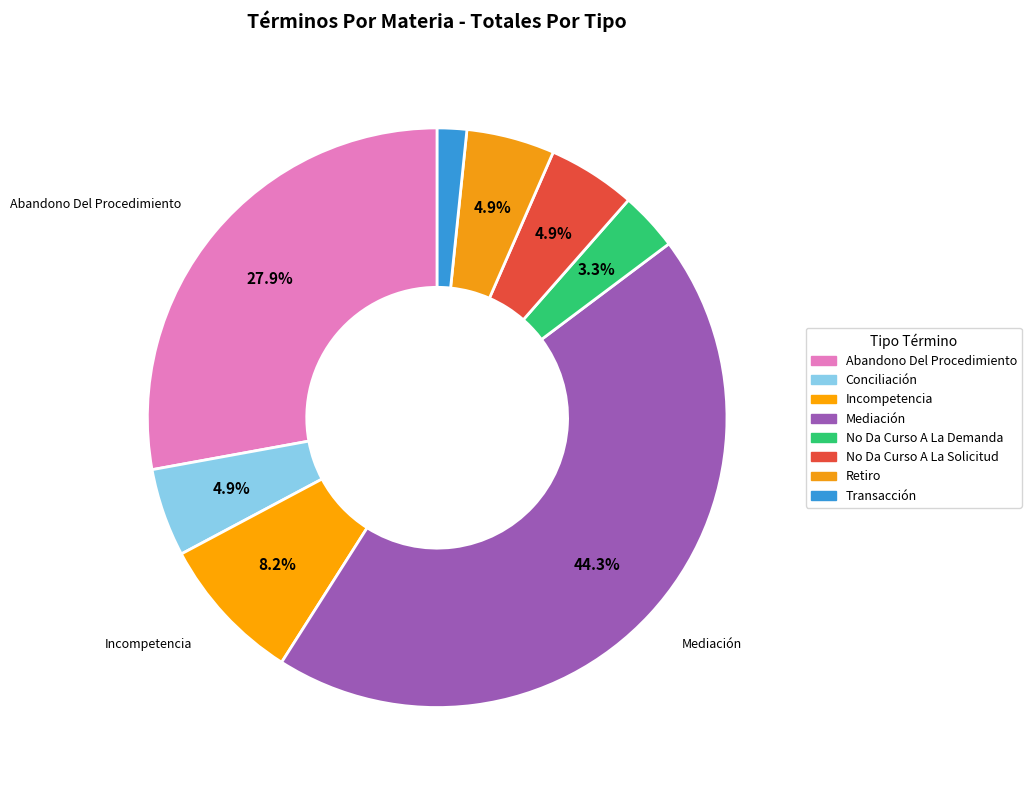

Is it true that Transacción is 15% of the pie?

False